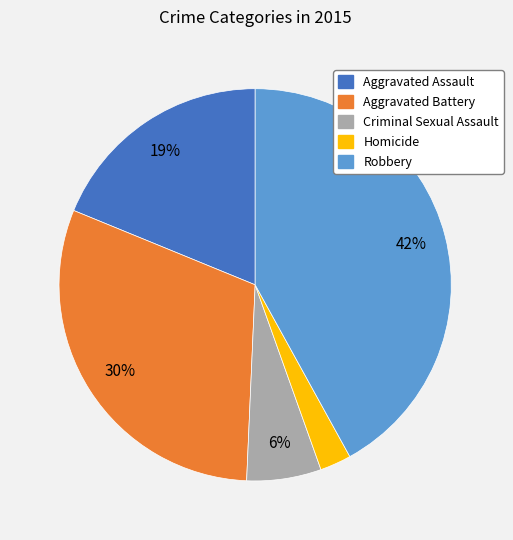

The Robbery slice represents 47% of the pie. True or false?

False